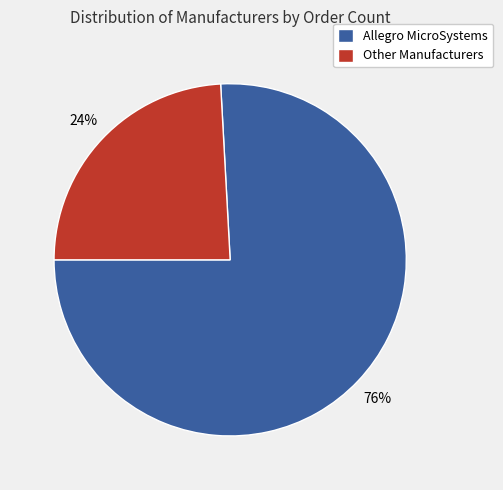

True or false: Allegro MicroSystems accounts for 87% of the total.

False